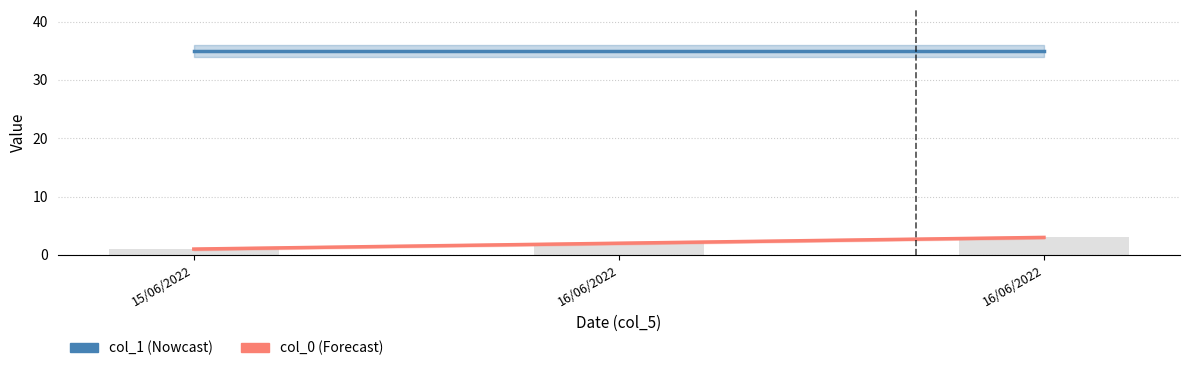

What is the label of the 2nd bar from the left?

16/06/2022